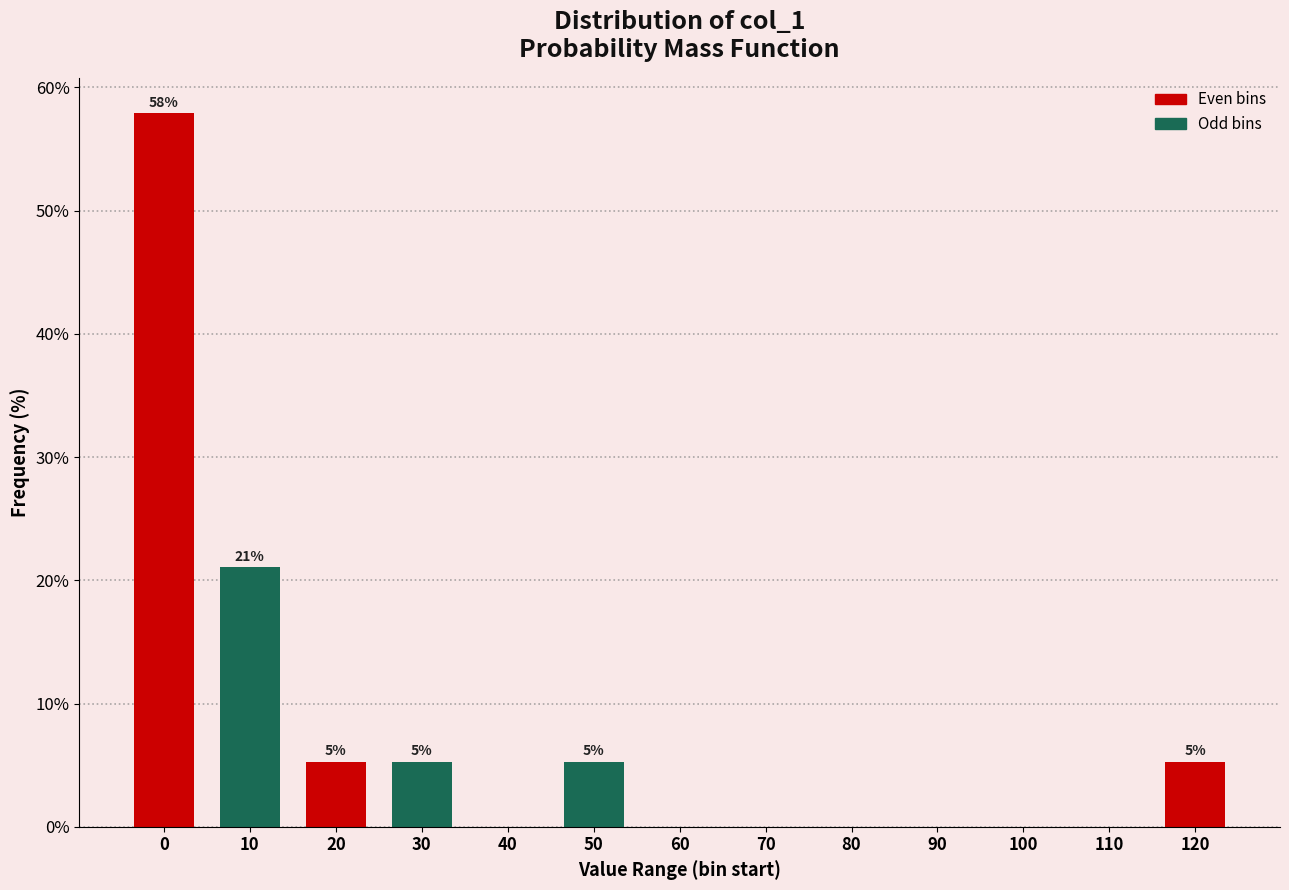

Reading left to right, what are all the values shown in this chart?

0=57.9	10=21.1	20=5.3	30=5.3	40=0.0	50=5.3	60=0.0	70=0.0	80=0.0	90=0.0	100=0.0	110=0.0	120=5.3